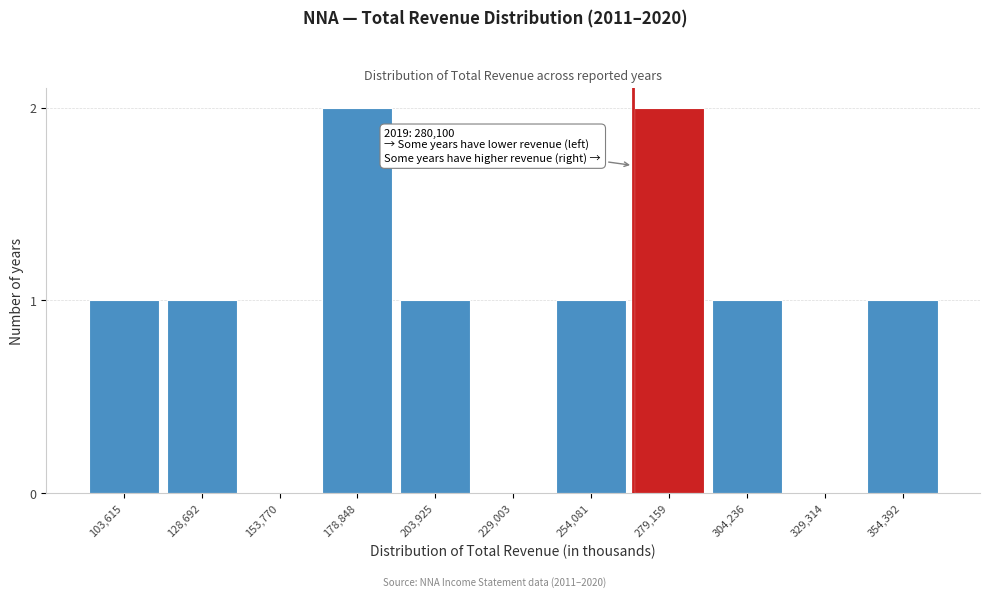

Reading left to right, what are all the values shown in this chart?

103,615=1	128,692=1	153,770=0	178,848=2	203,925=1	229,003=0	254,081=1	279,159=2	304,236=1	329,314=0	354,392=1